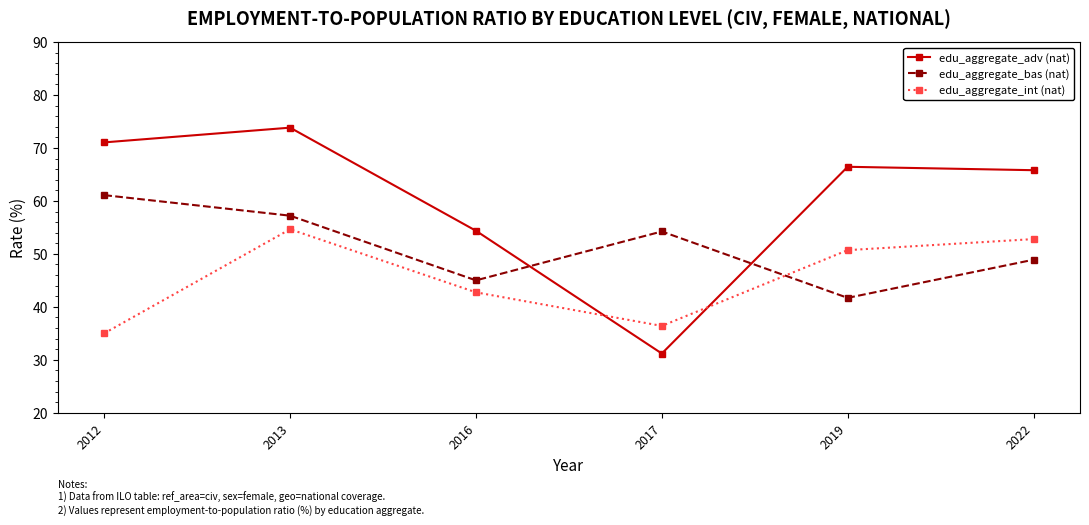

Reading left to right, what are all the values shown in this chart?

edu_aggregate_adv (nat): 2012=71.1	2013=73.8	2016=54.4	2017=31.2	2019=66.4	2022=65.8
edu_aggregate_bas (nat): 2012=61.1	2013=57.2	2016=45.0	2017=54.2	2019=41.7	2022=48.9
edu_aggregate_int (nat): 2012=35.0	2013=54.7	2016=42.7	2017=36.4	2019=50.7	2022=52.8